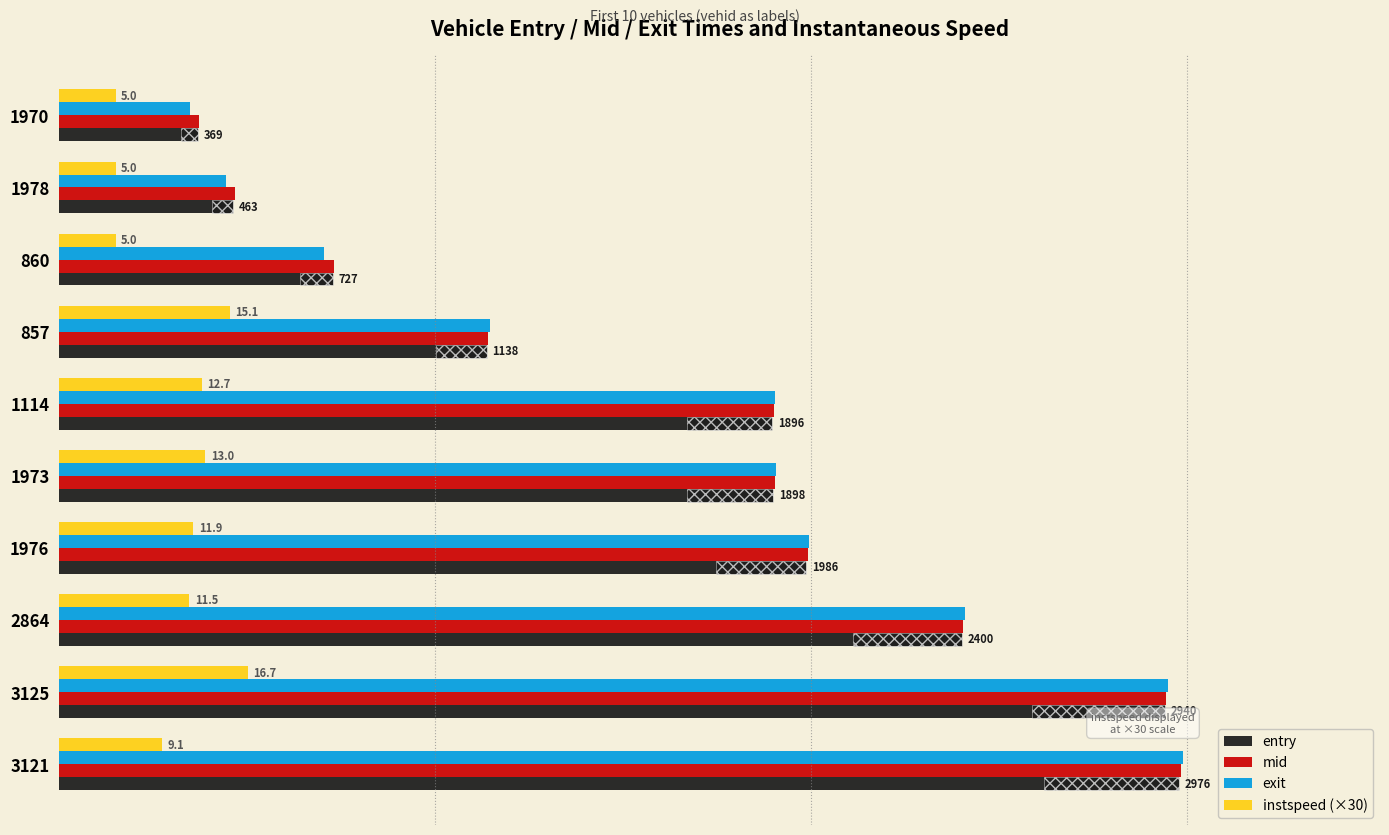

Which series has the largest total across all categories?

mid